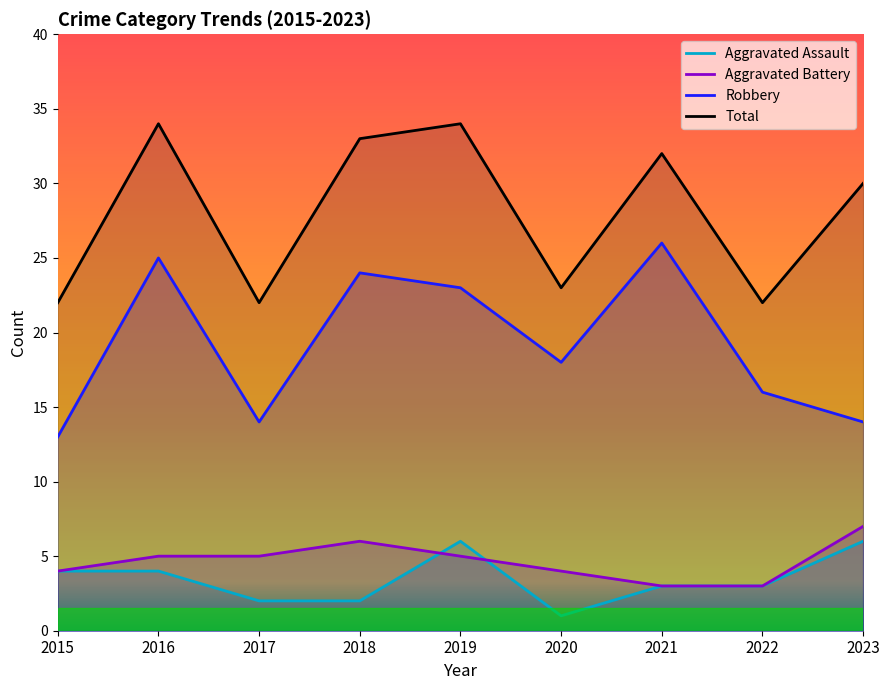

Which series has the largest total across all categories?

Total